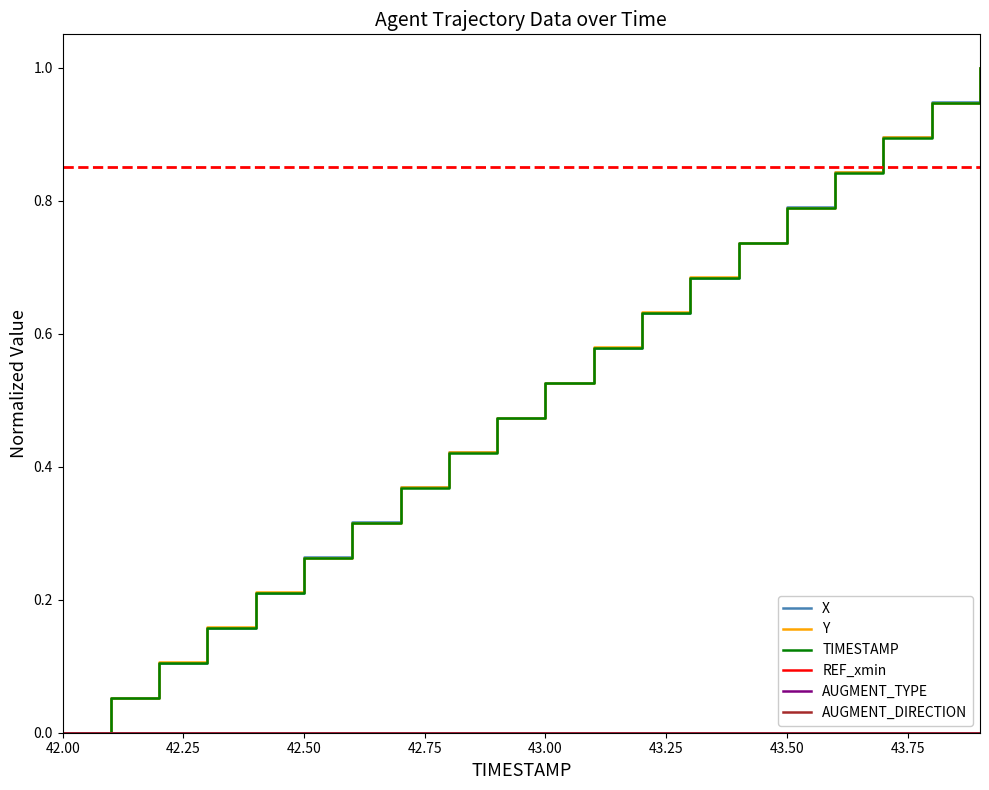

Does the chart have visible grid lines?

No